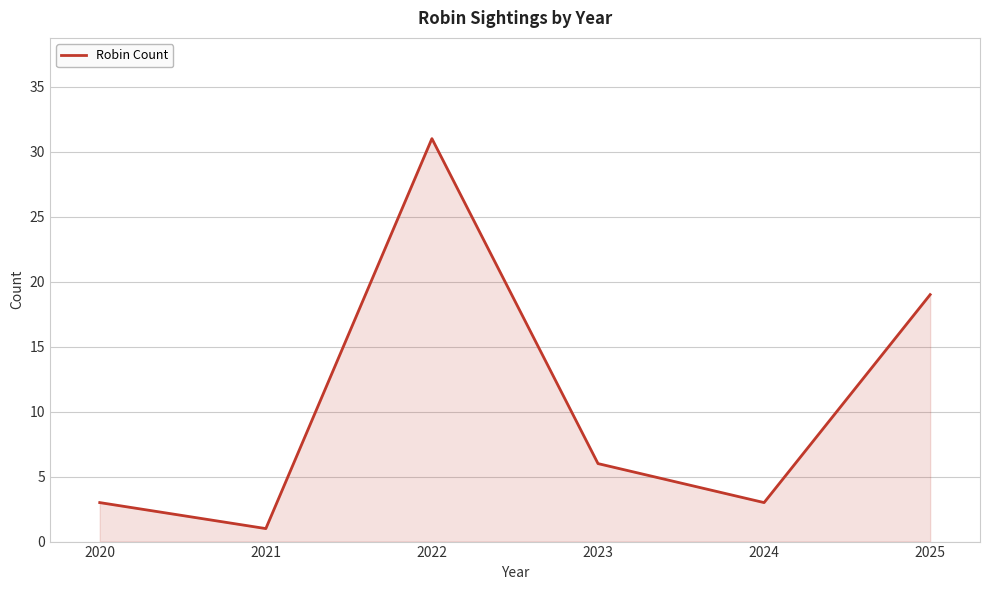

What is the greatest value displayed?

31